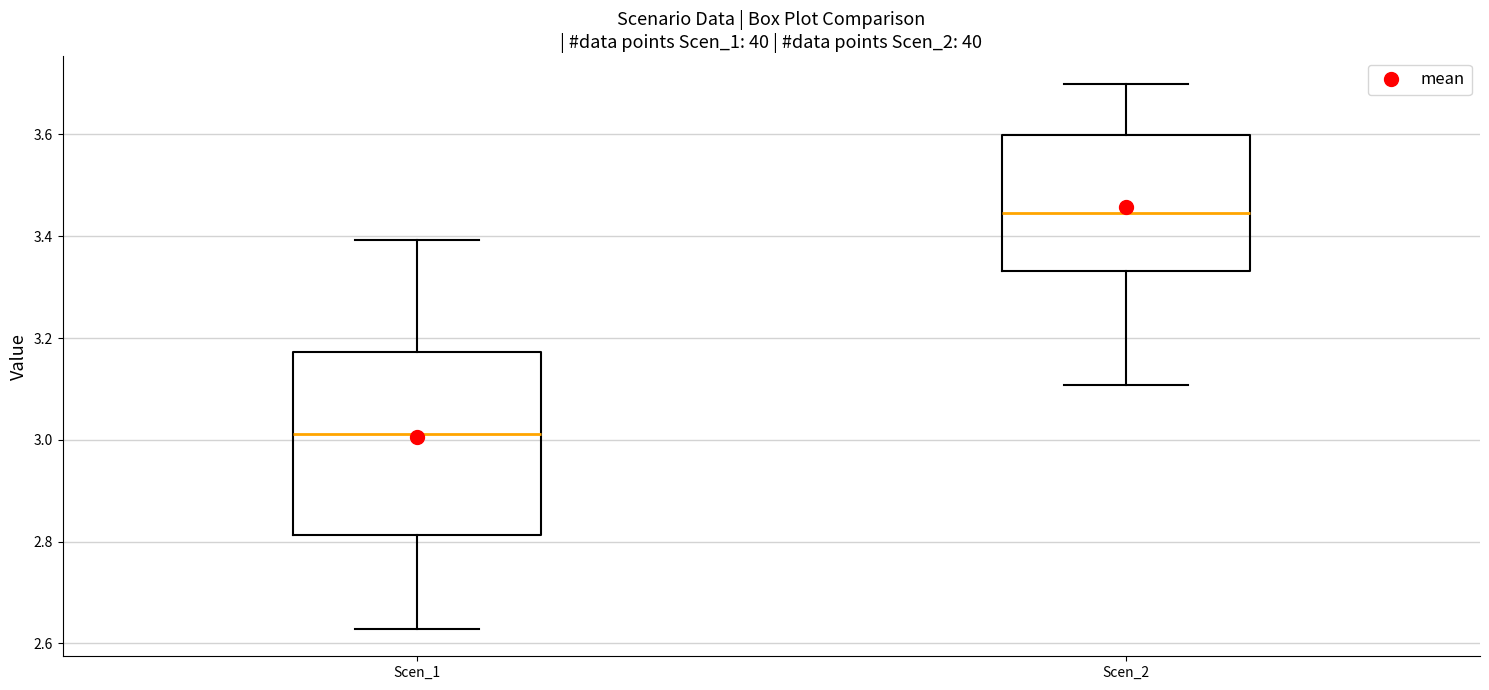

Reading left to right, read every box against the y-axis: the position of its median line, the range the box covers, and the ends of its whiskers. The values are not printed on the chart, so give them approximately, as read against the axis.

Scen_1: median 3.02, box 2.82 to 3.18, whiskers 2.62 to 3.40
Scen_2: median 3.44, box 3.34 to 3.60, whiskers 3.10 to 3.70